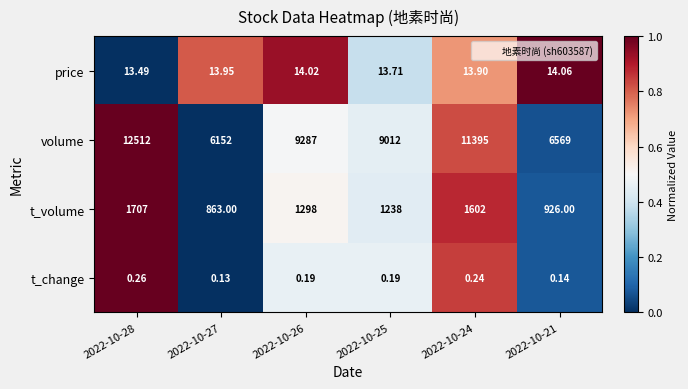

Which series has the widest spread of values?

volume